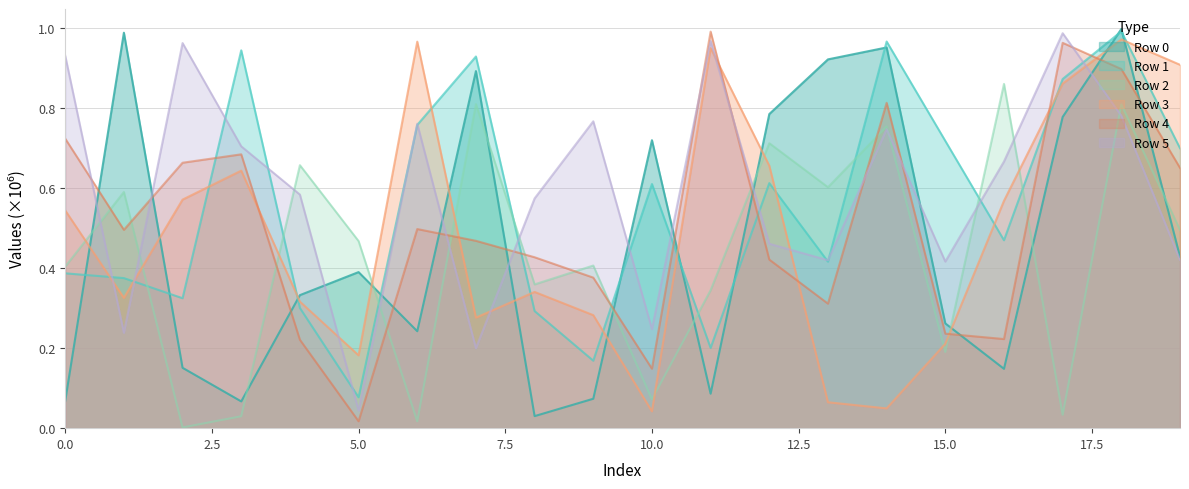

True or false: Row 2 has a value of 0.0 at 10.0.

False